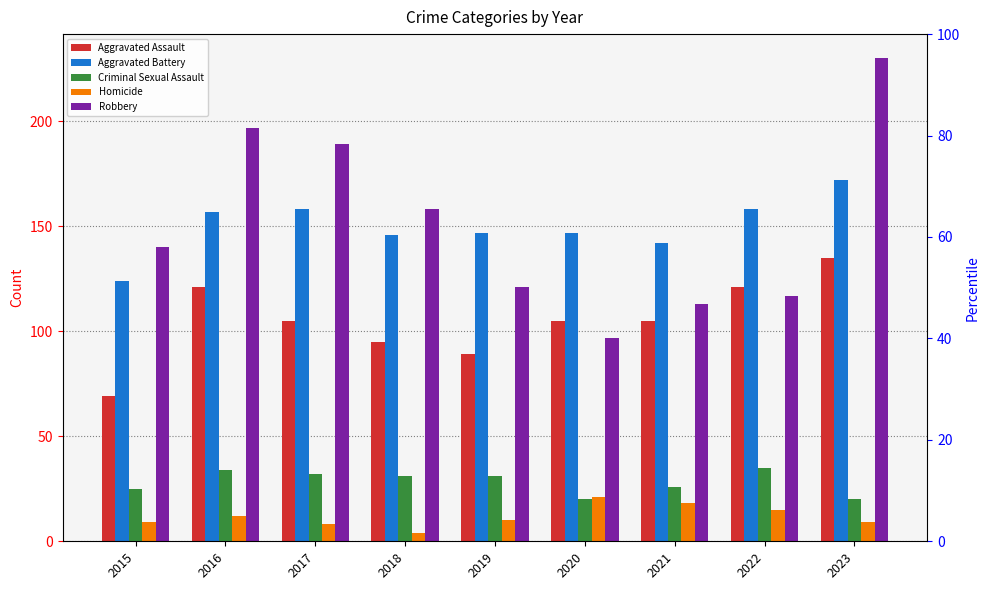

How many values in the Homicide series exceed 10?

4